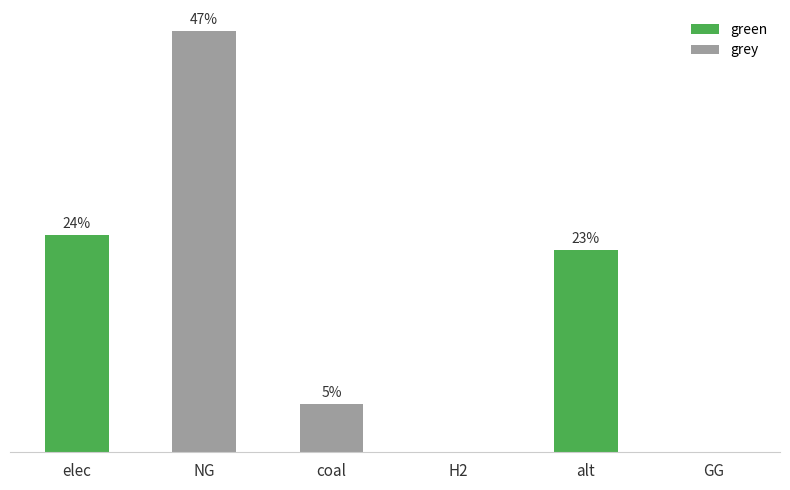

What is the spread (max minus min) of values at alt?

13128650.0